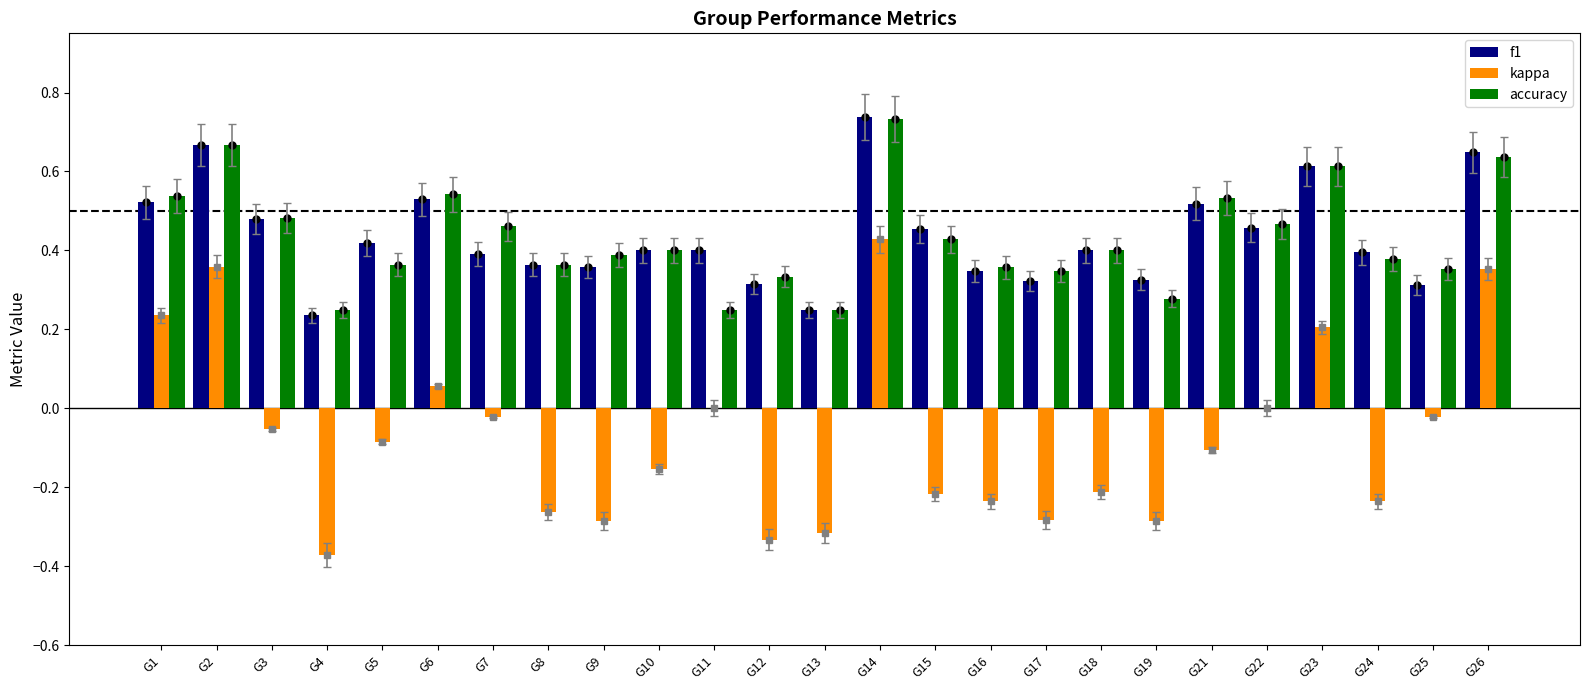

Is the value of f1 at G6 greater than the value of kappa at G7?

Yes